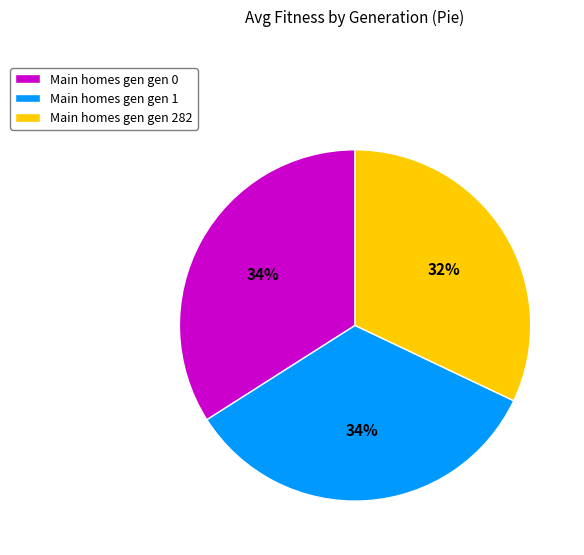

Does any single category account for the majority?

No